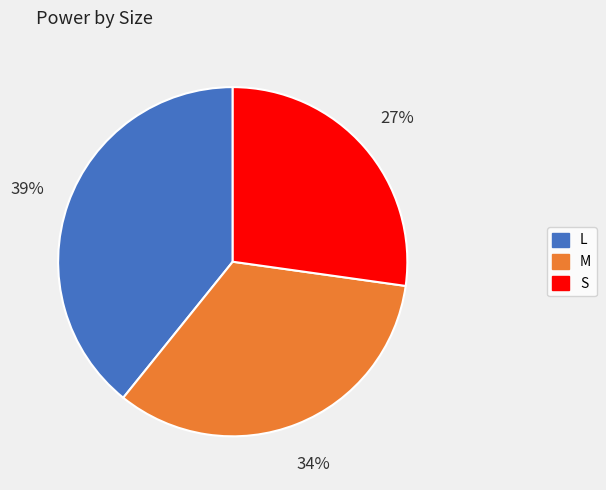

How many slices are in this pie chart?

3